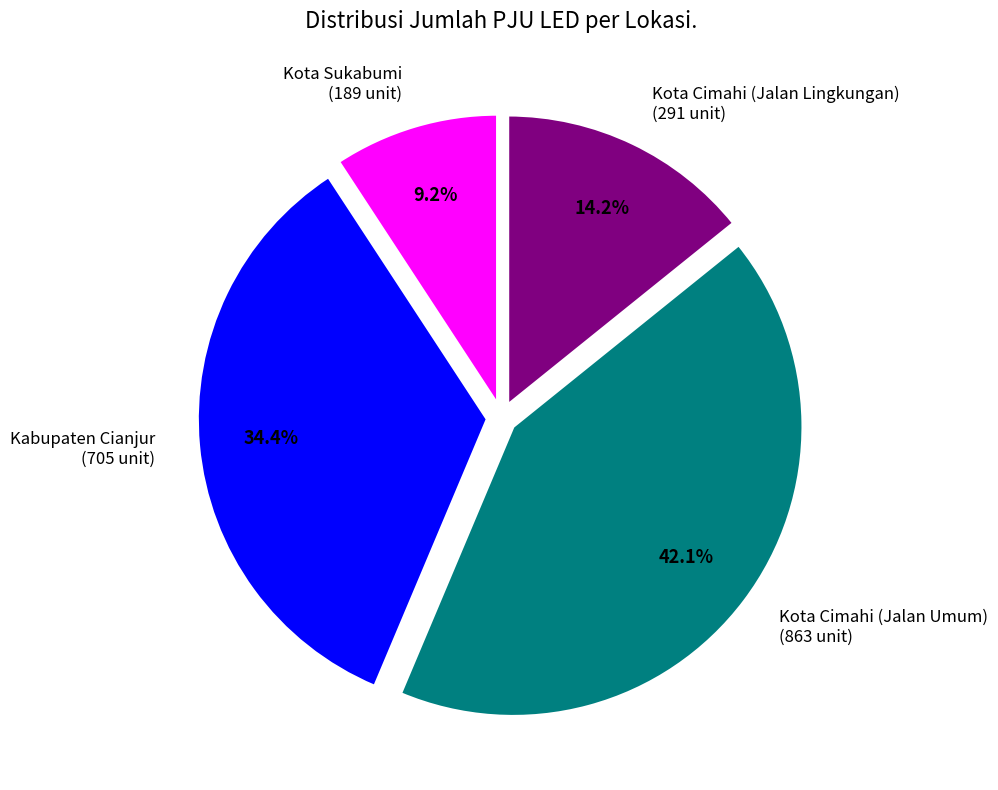

What percentage is the Kota Cimahi (Jalan Lingkungan) slice, to the nearest percent?

14%